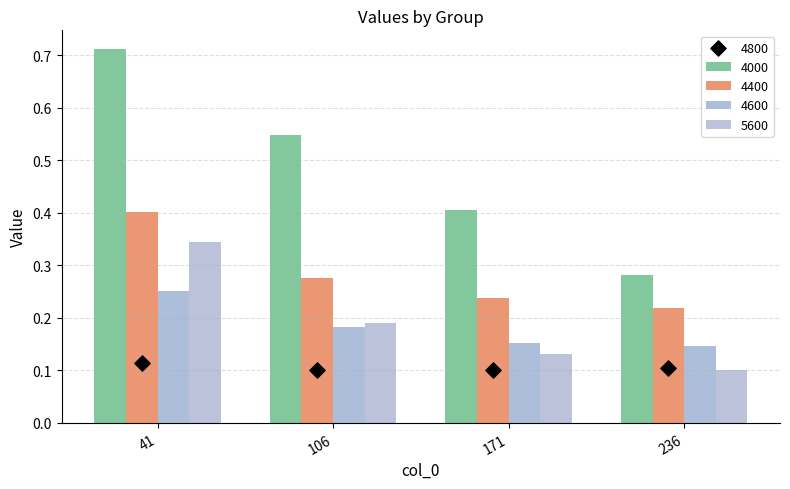

What is the total value across all series at 171?

0.9